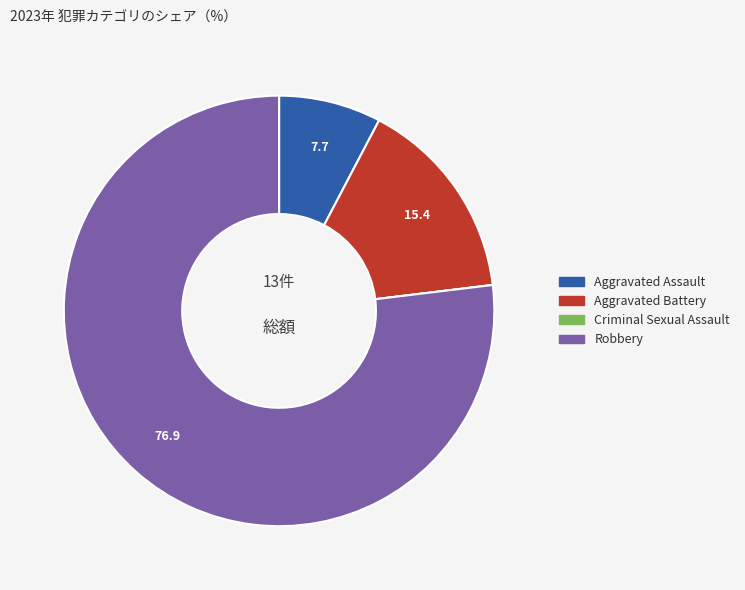

Is the sum of Aggravated Assault and Robbery greater than half?

Yes